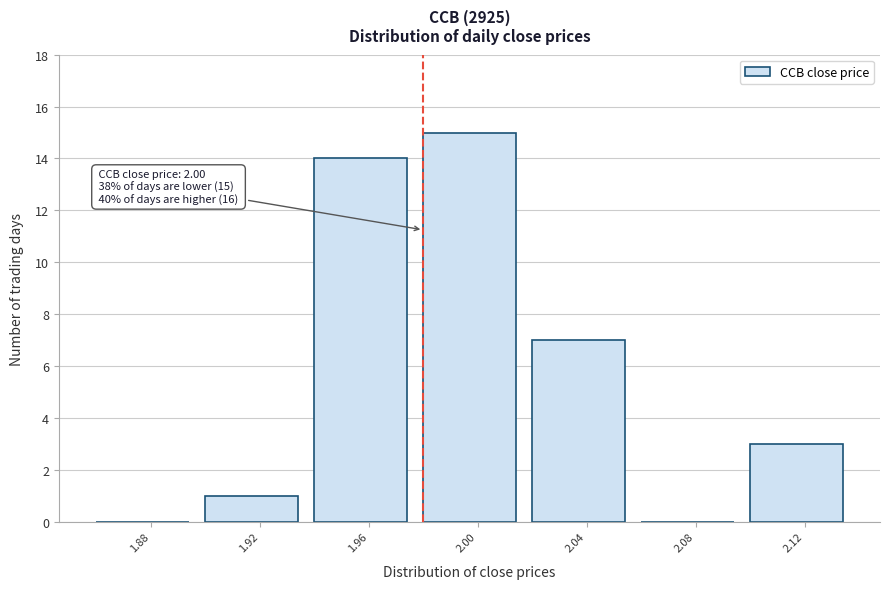

Reading left to right, extract all data points from this chart.

1.88=0	1.92=1	1.96=14	2.00=15	2.04=7	2.08=0	2.12=3